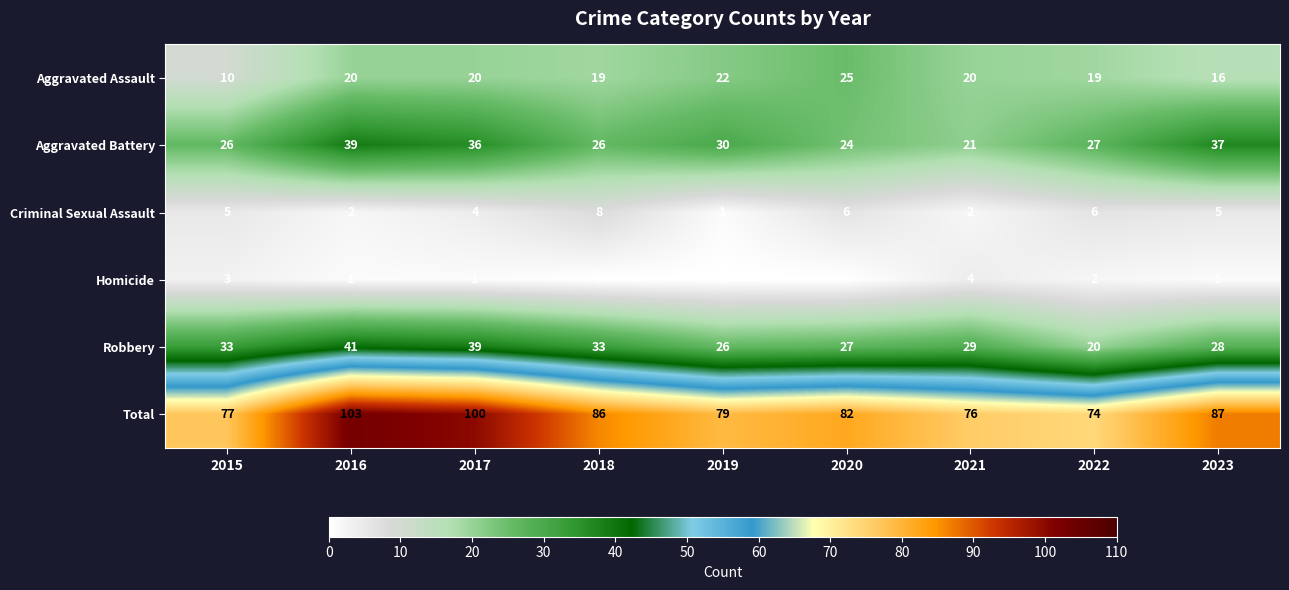

At which label does Aggravated Battery first exceed 27?

2016